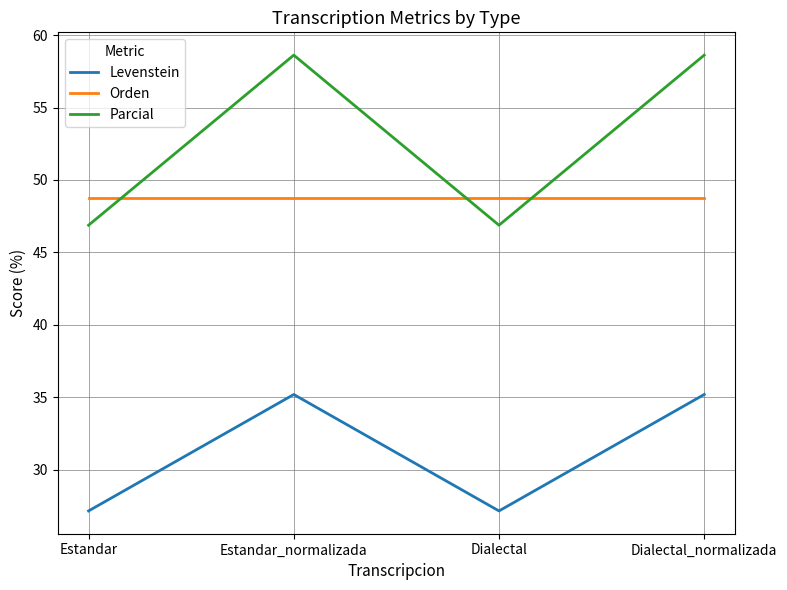

Read the Parcial value at Estandar_normalizada.

58.6